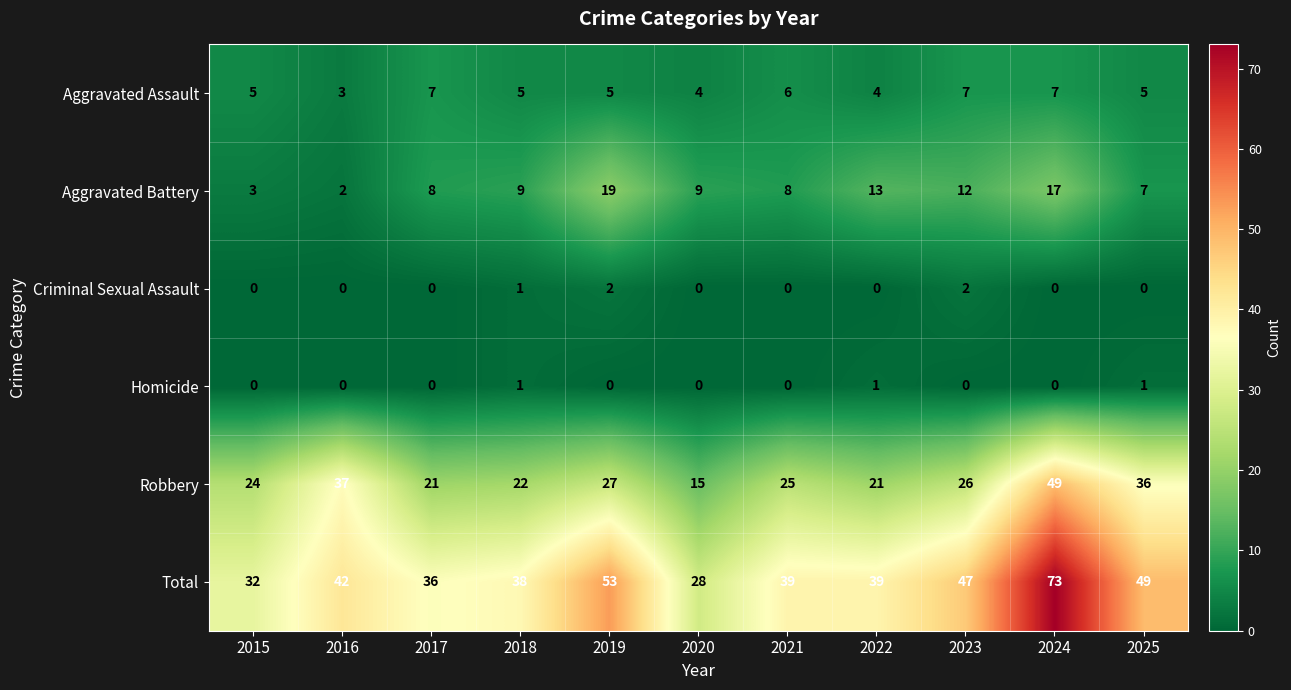

Which series has the largest range (max minus min)?

Total